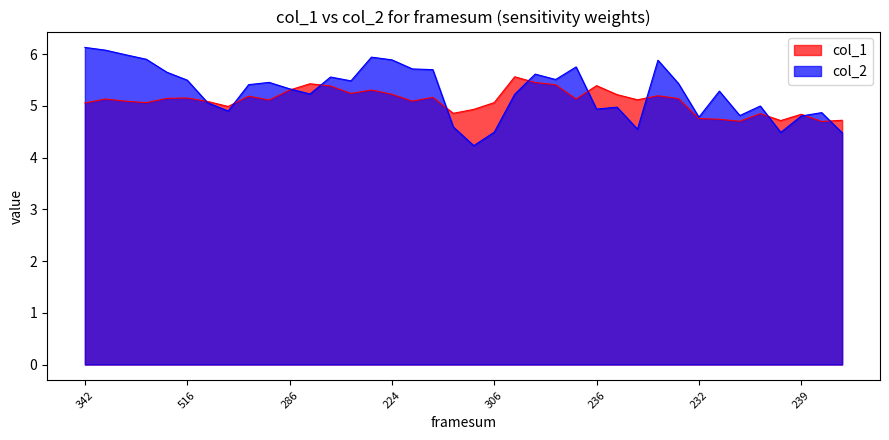

How many data points in col_1 are less than 5?

11